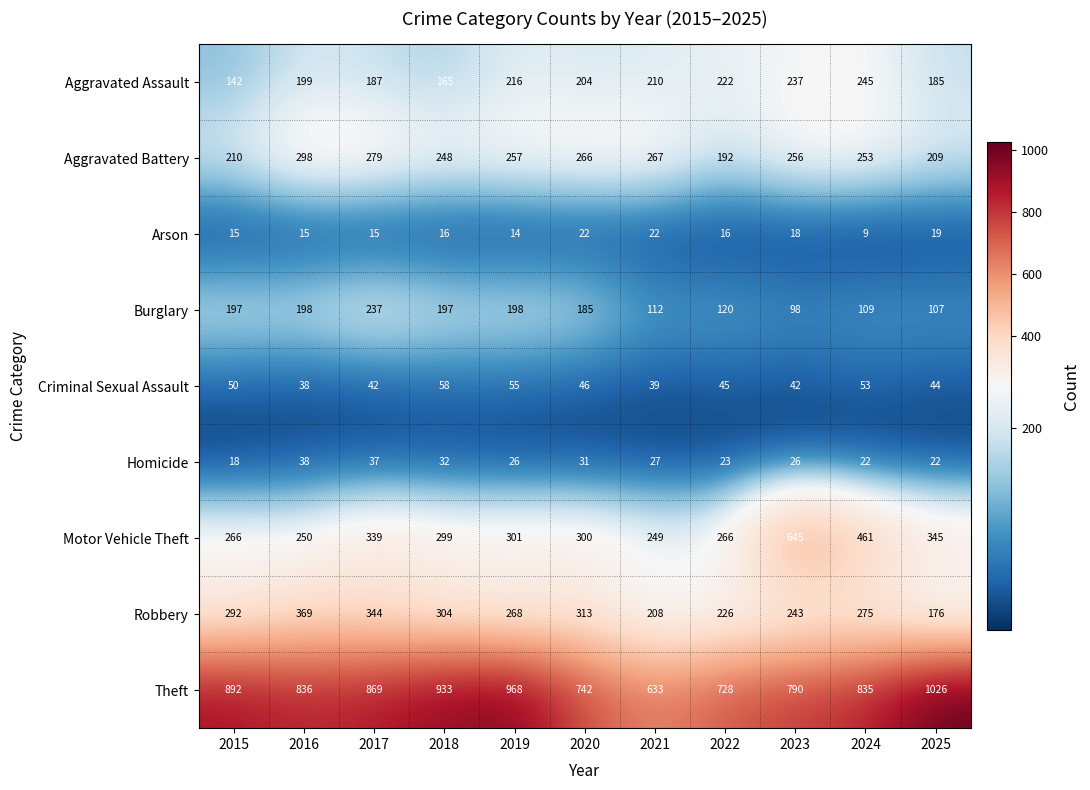

Which series has the largest total across all categories?

Theft